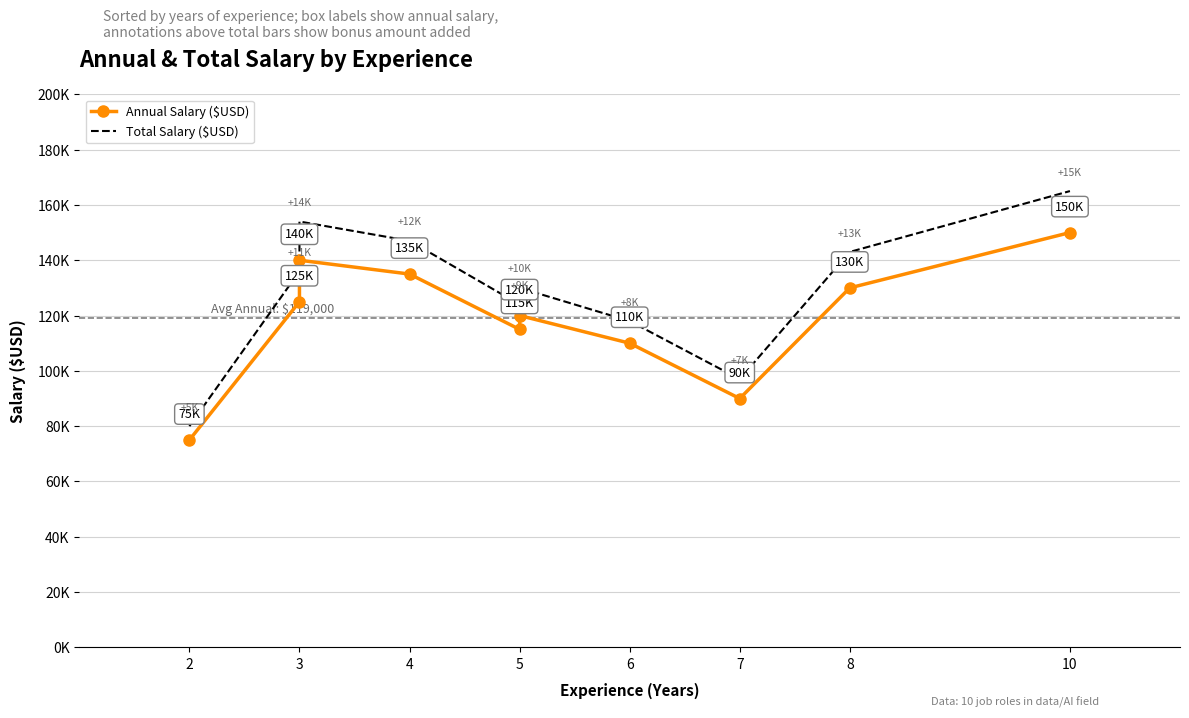

Is the value of Total Salary ($USD) at 9 greater than the value of Annual Salary ($USD) at 7?

Yes